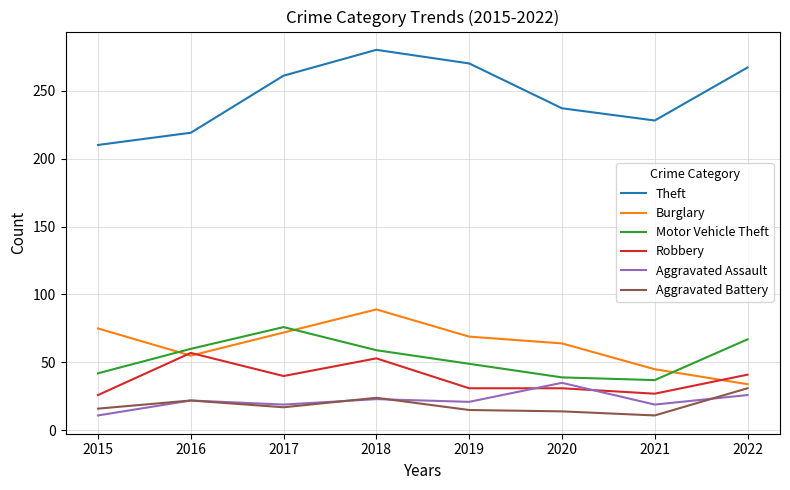

What is the average value of the Aggravated Assault series?

22